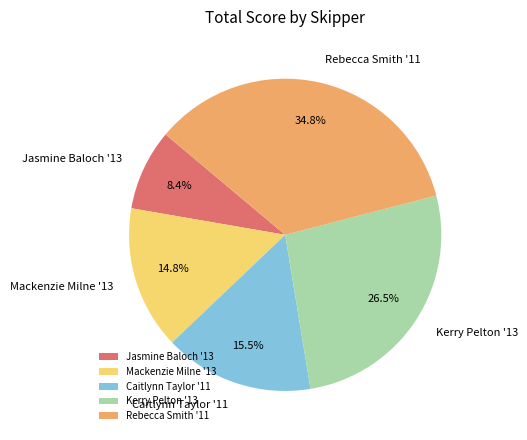

Do Rebecca Smith '11 and Jasmine Baloch '13 together represent more than half of the pie?

No